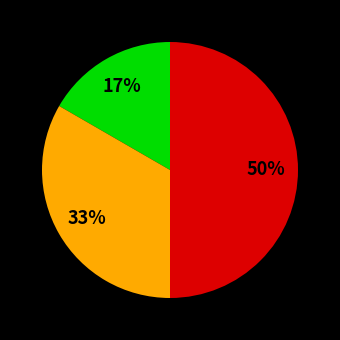

To the nearest percent, what is the difference between the largest and smallest slice percentages?

33%